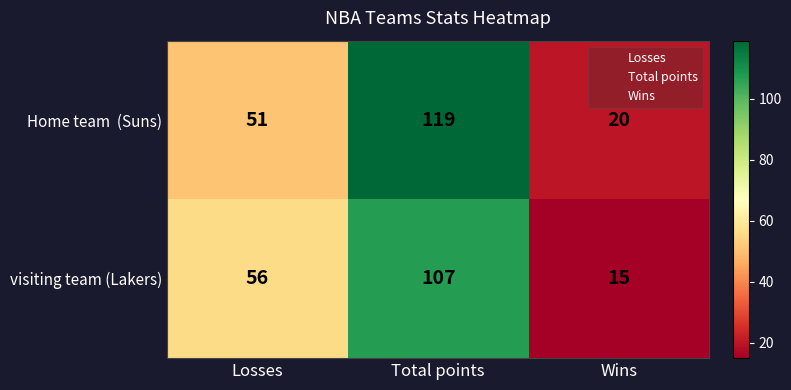

Is it true that visiting team (Lakers) equals 15 at Wins?

True